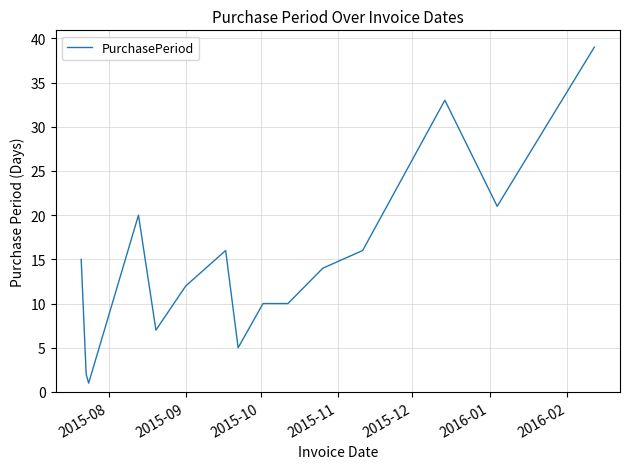

What is the difference between the maximum and minimum values?

38